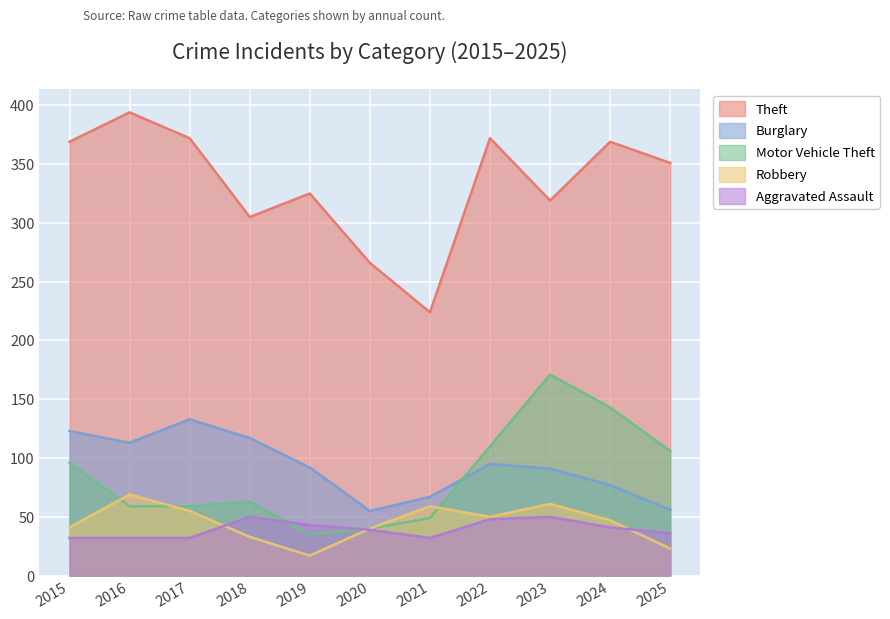

Is the value of Burglary at 2017 greater than the value of Aggravated Assault at 2016?

Yes